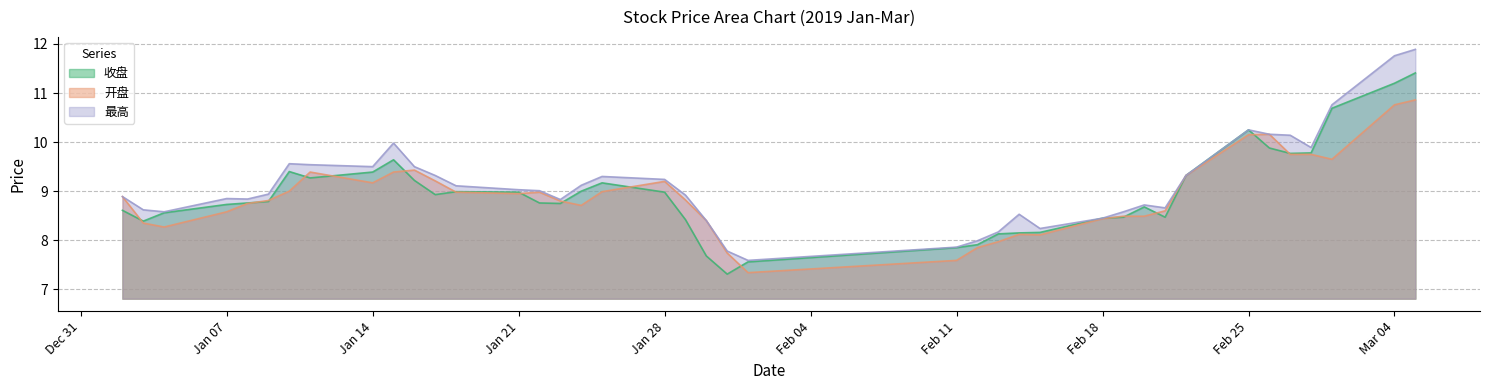

True or false: 开盘 and 最高 cross at least once.

False